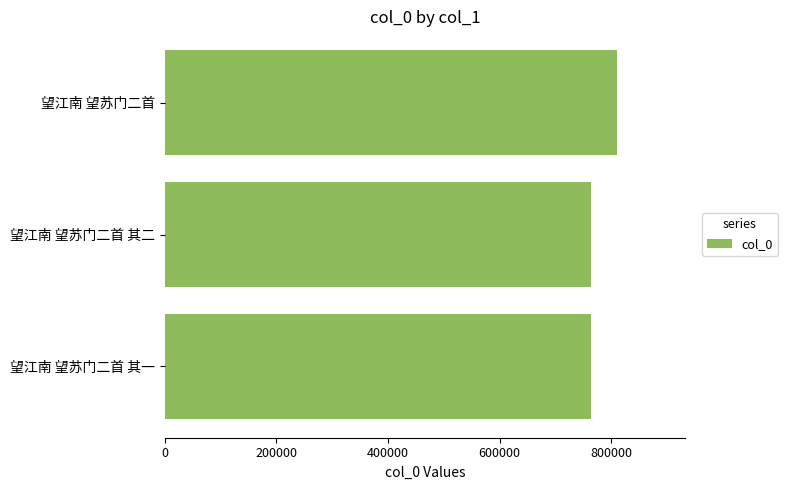

What is the change in value from 望江南 望苏门二首 其二 to 望江南 望苏门二首?

+46627